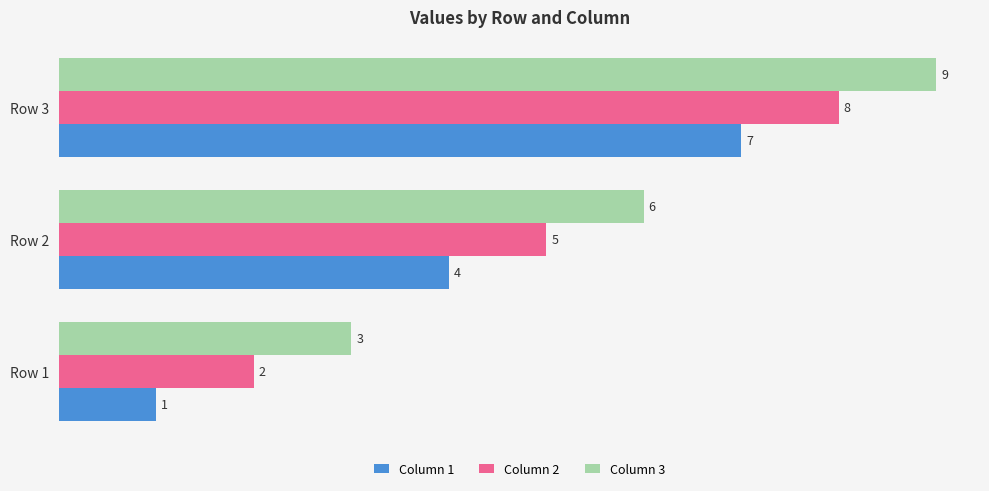

True or false: Column 3 has a value of 3 at Row 1.

True